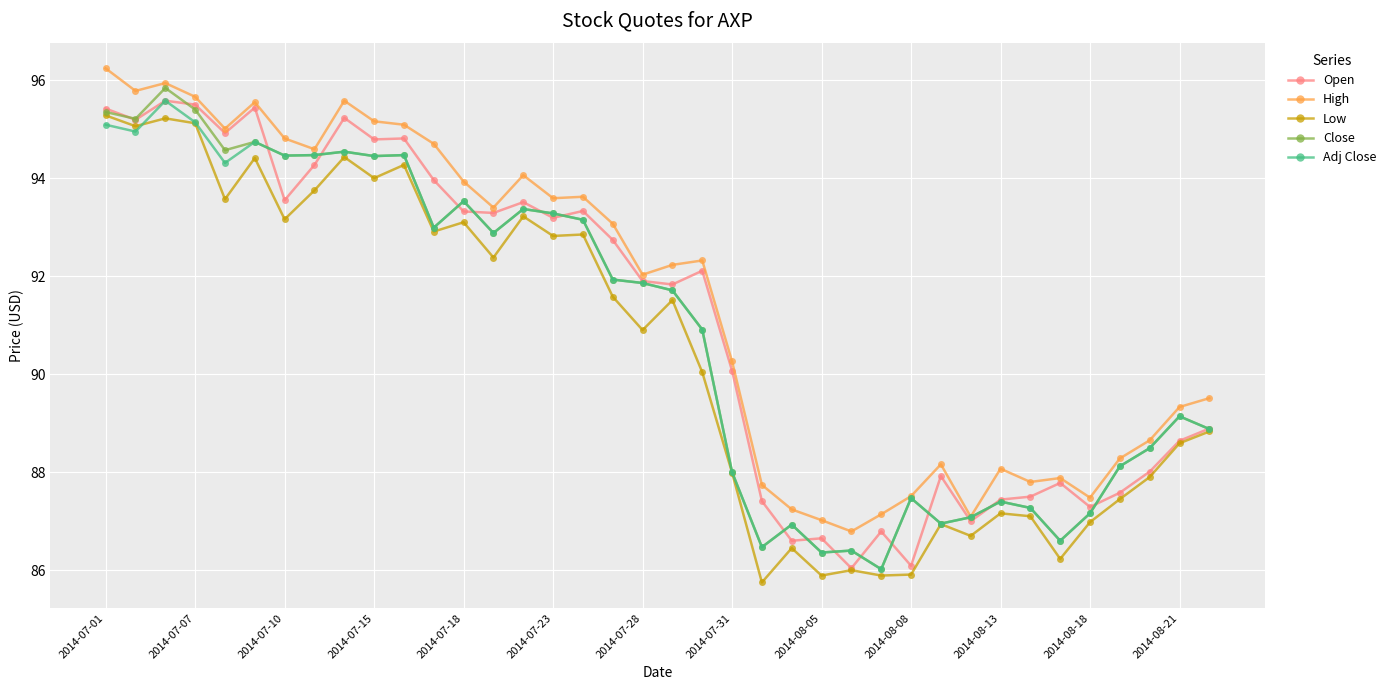

What is the greatest value displayed?

96.2